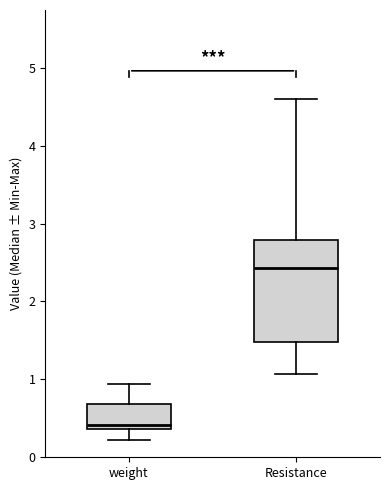

Which box has the lowest median line?

weight